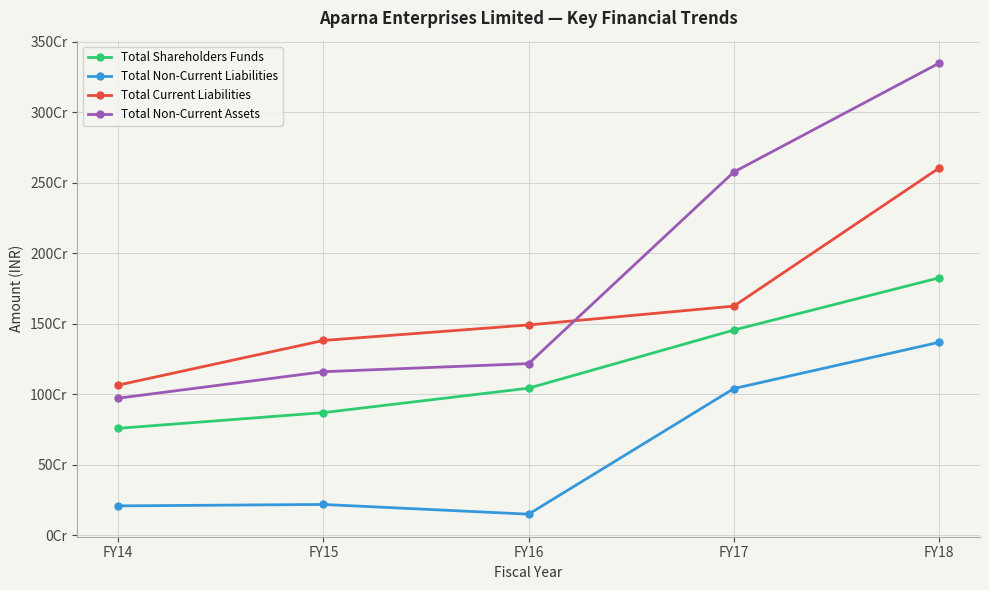

Does the chart have visible grid lines?

Yes